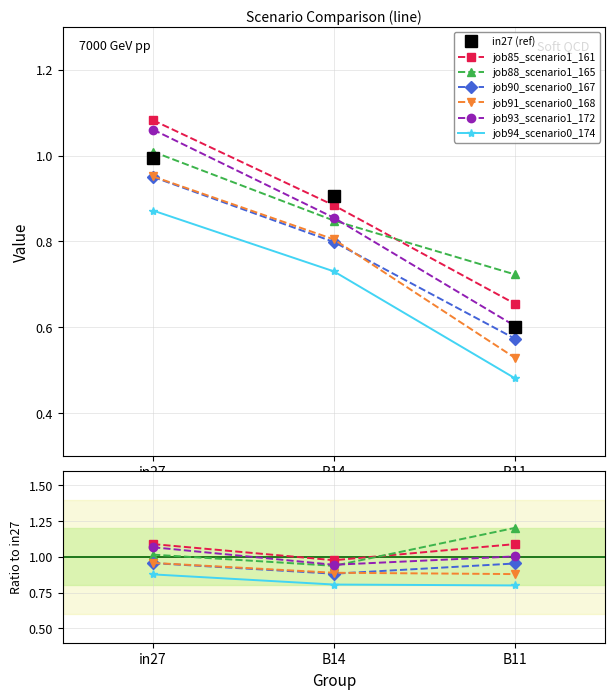

At which label is job93_scenario1_172 closest to 0?

B11